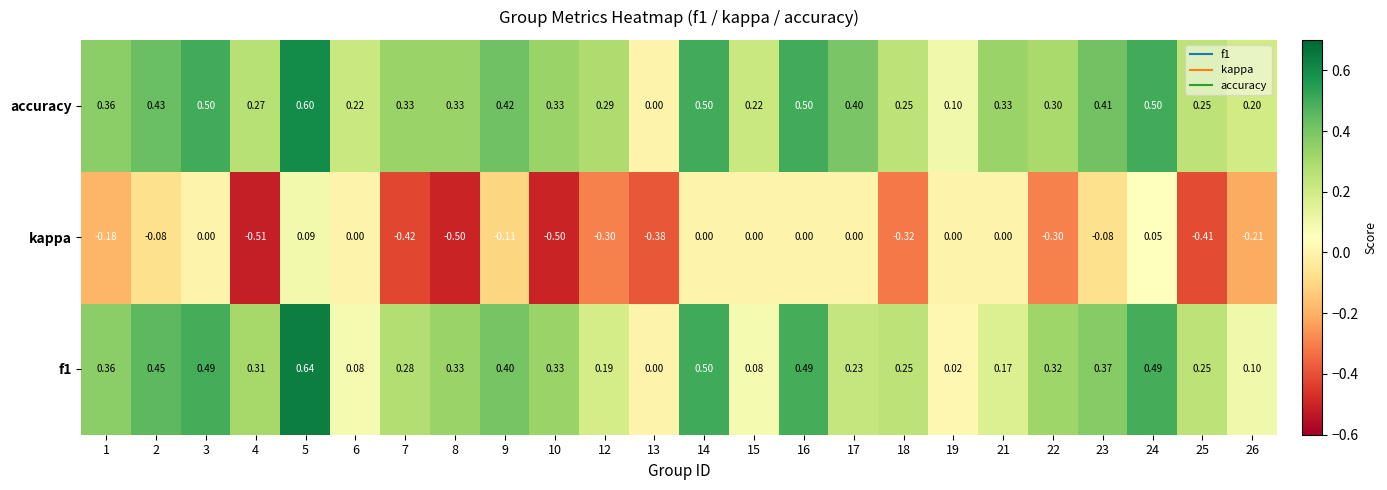

Which series has the widest spread of values?

f1